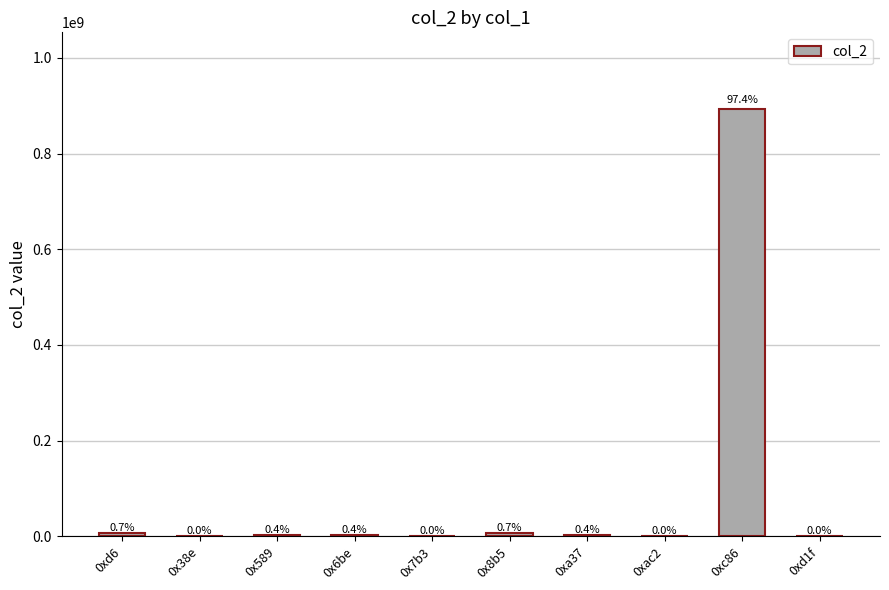

Reading left to right, extract all data points from this chart.

0xd6=6435124	0x38e=13622	0x589=3223601	0x6be=3487283	0x7b3=787	0x8b5=6644018	0xa37=3551536	0xac2=13622	0xc86=892547382	0xd1f=12598